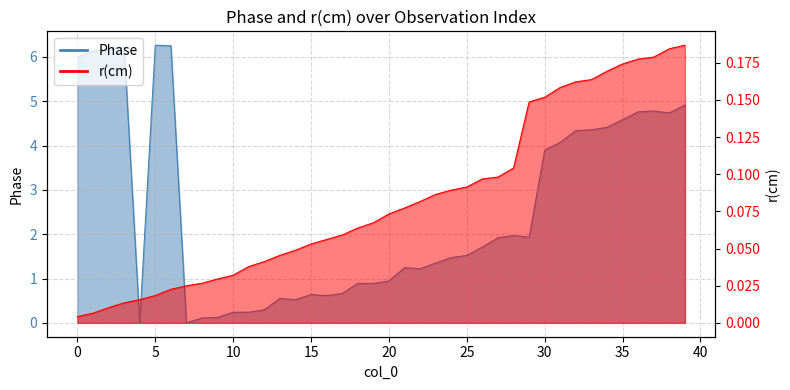

How many lines are shown in the chart?

2